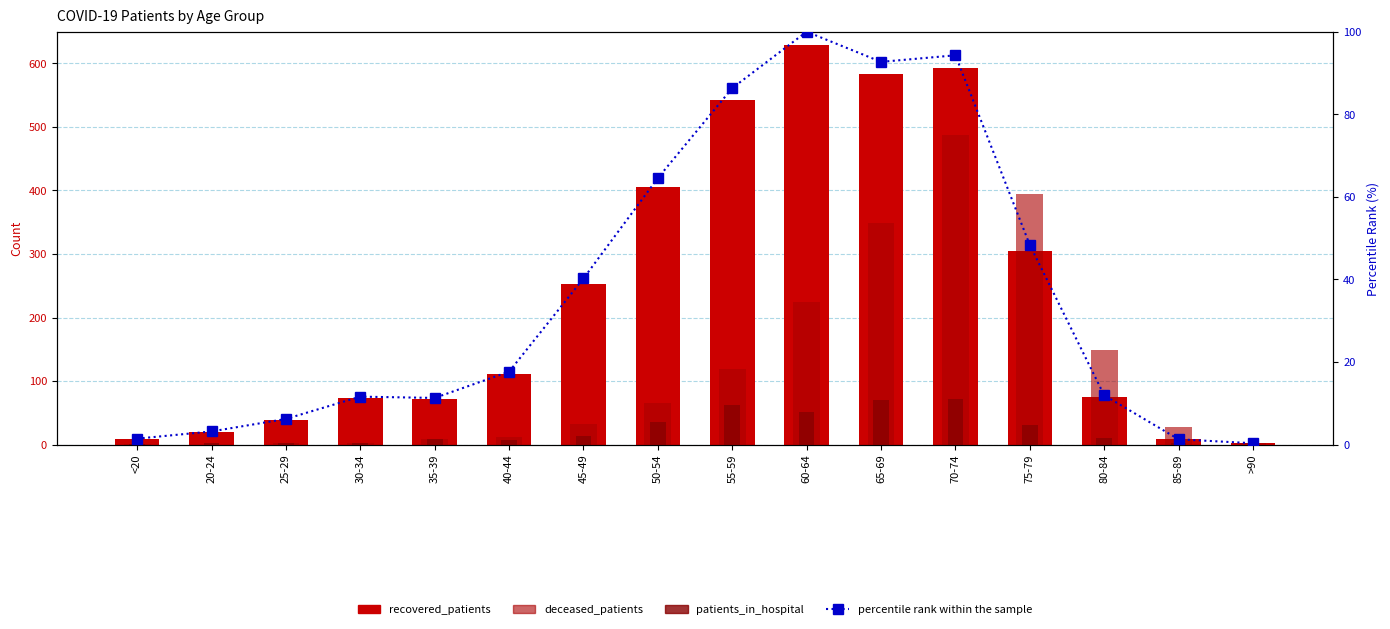

Read the percentile rank within the sample value at 70-74.

94.3